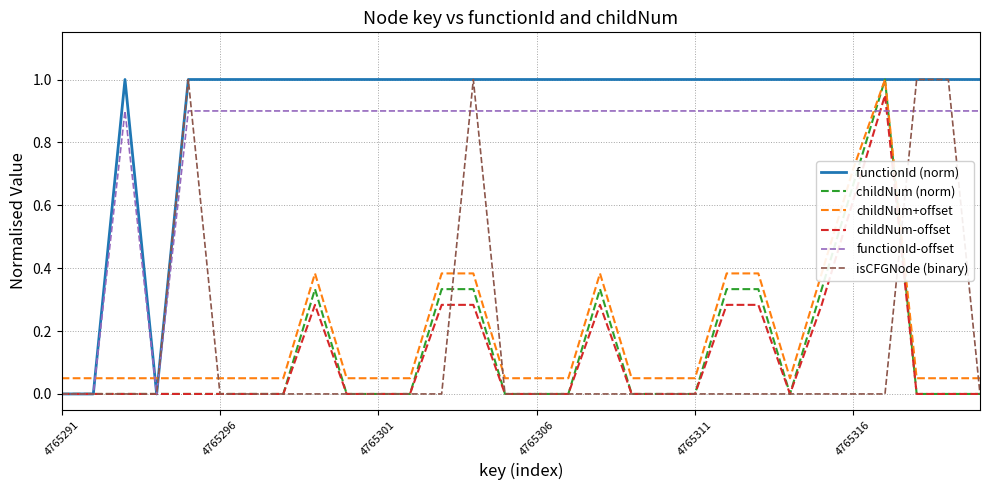

Which series has the largest total across all categories?

functionId (norm)